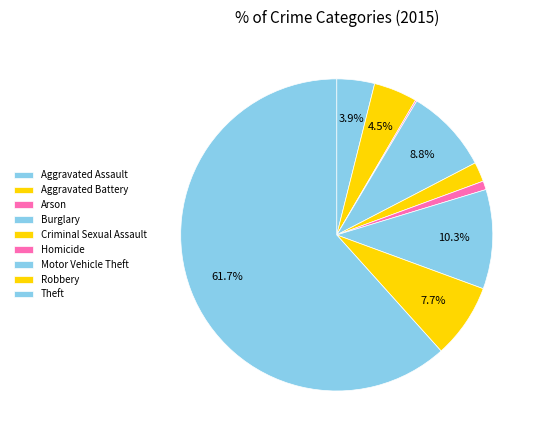

Is it true that Aggravated Battery is 5% of the pie?

True